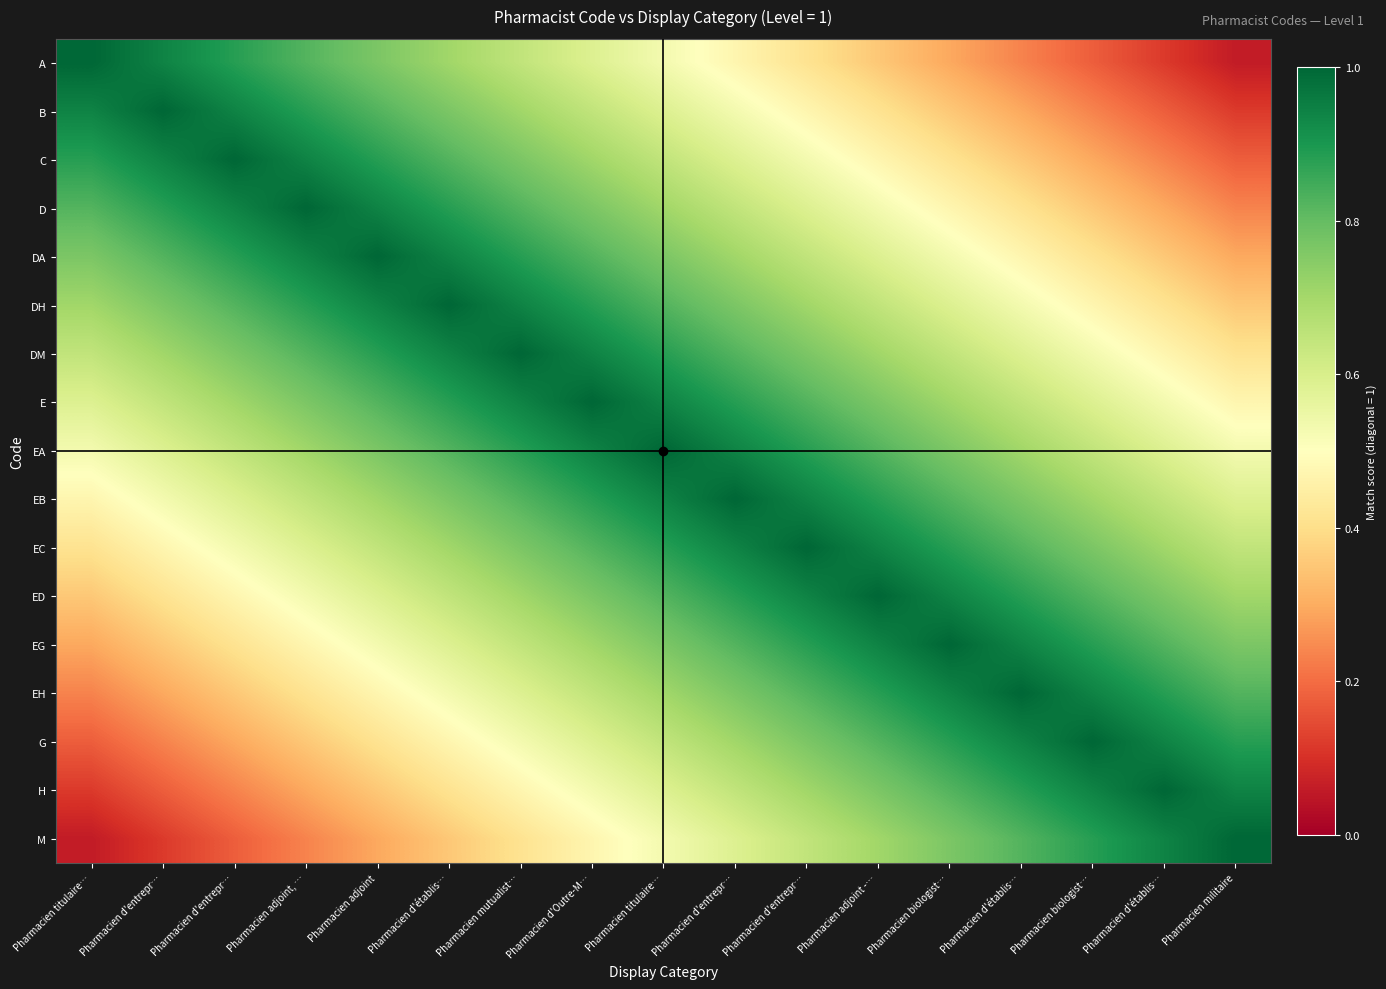

At how many categories does at least one series exceed 0?

17